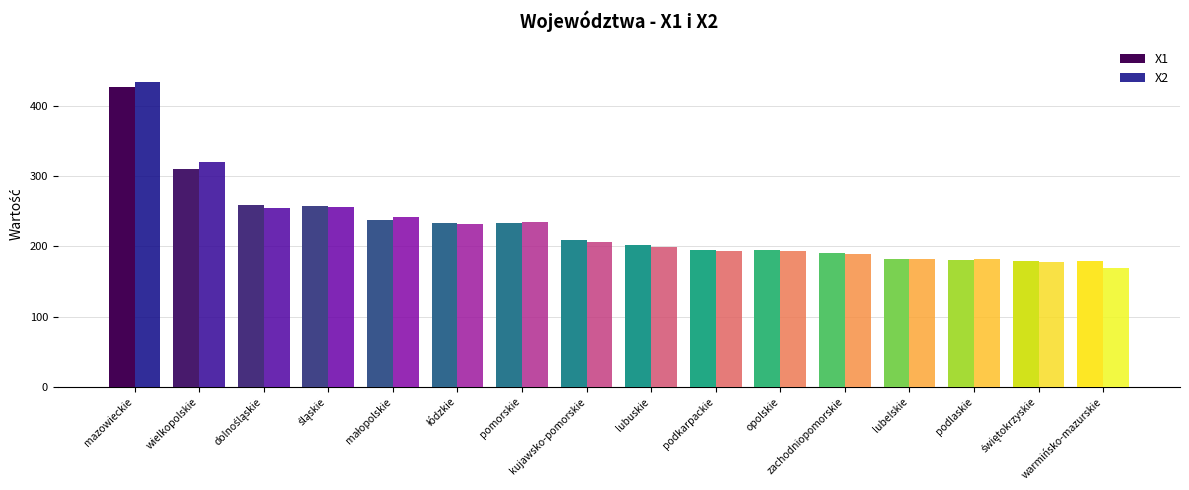

Is it true that X1 equals 290.6 at opolskie?

False